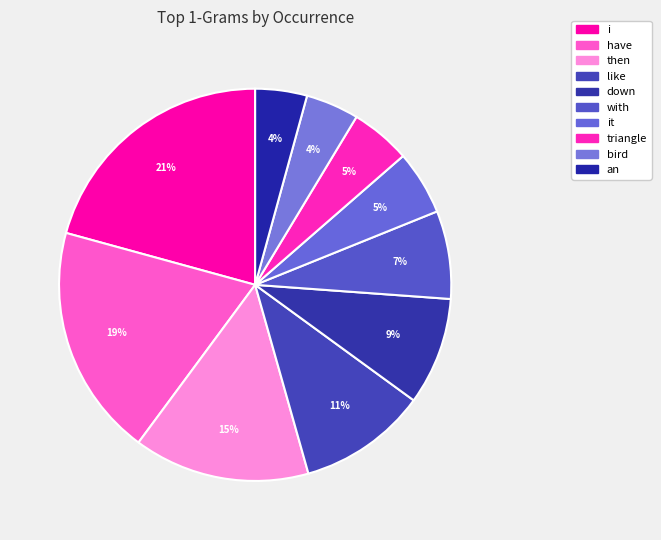

How many slices are in this pie chart?

10